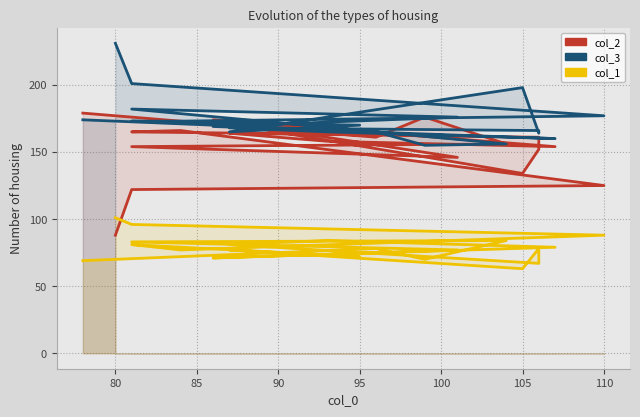

In col_3, how many points are higher than both neighbors (excluding endpoints)?

3